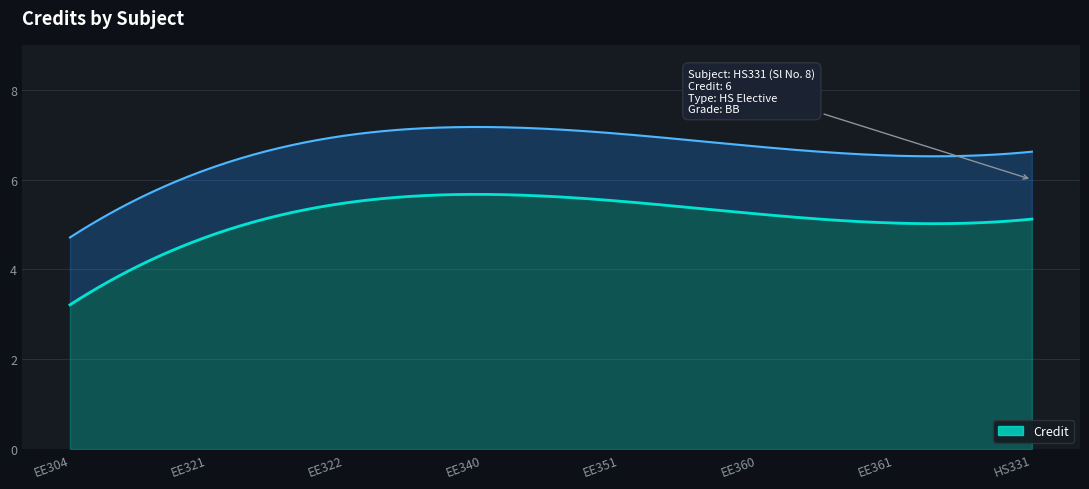

Which has a higher value, EE340 or EE360?

EE340